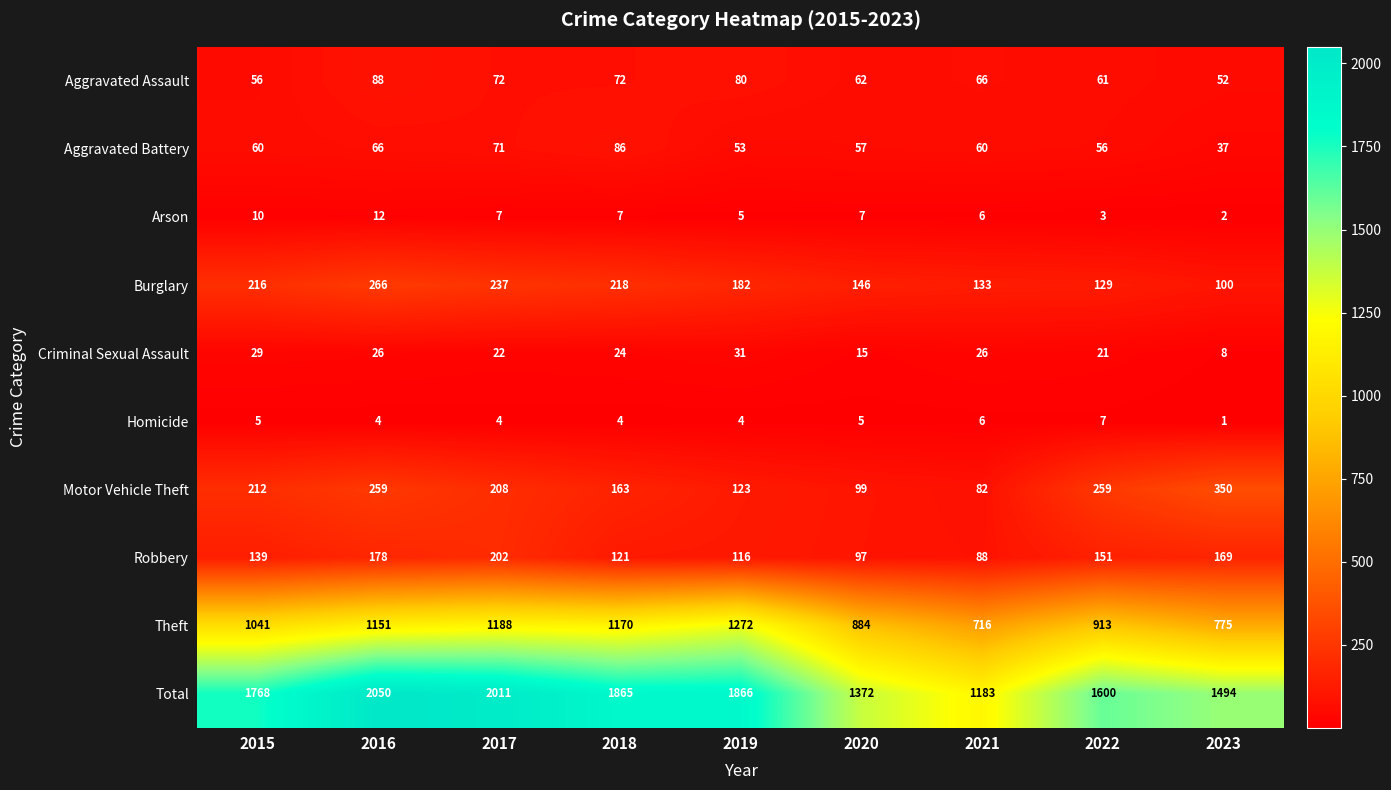

What is the sum of the Motor Vehicle Theft values at 2020 and 2017?

307